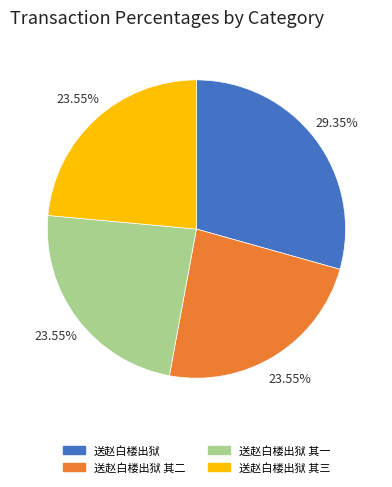

Does any single category account for the majority?

No